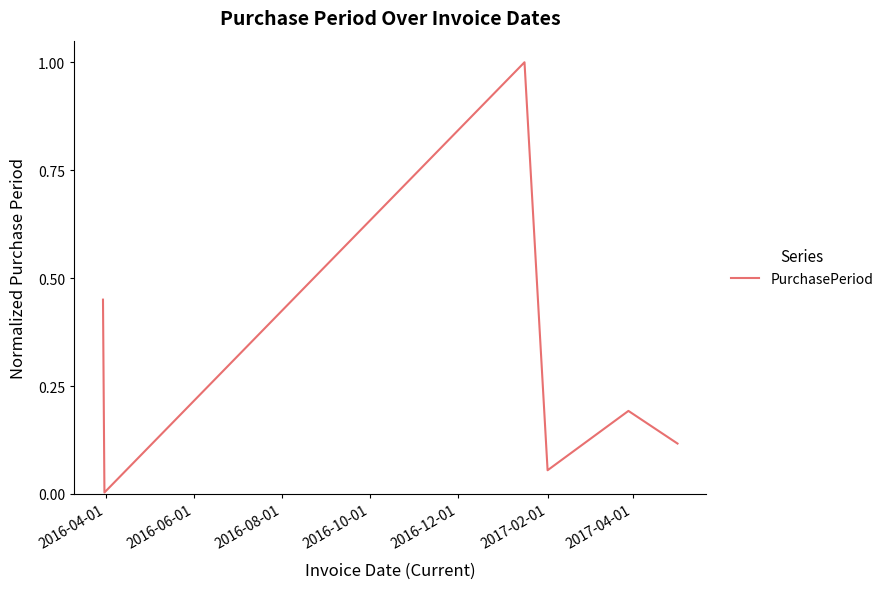

What is the sum of all values?

1.8